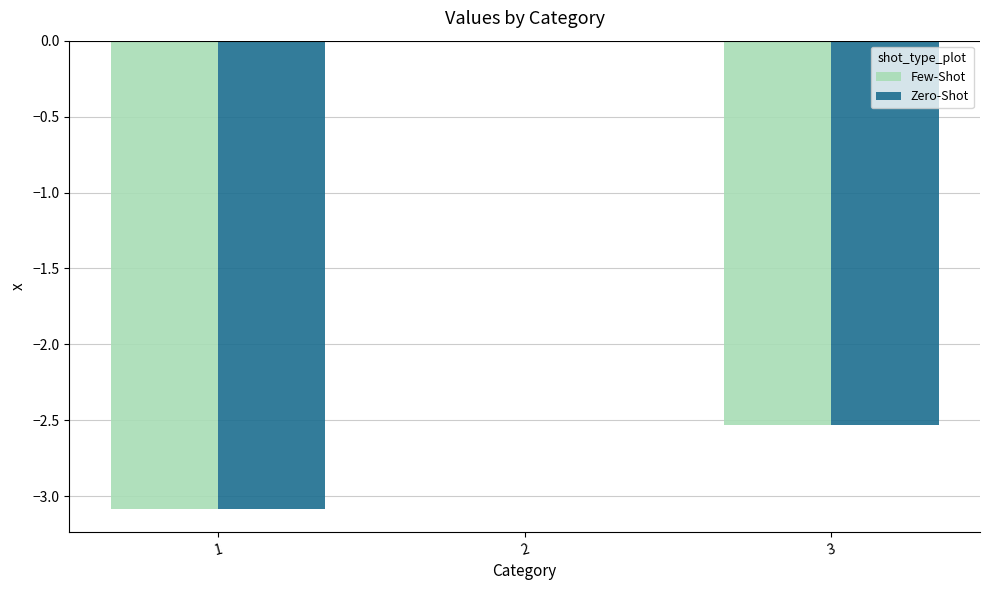

Is it true that Few-Shot equals -1.4 at 3?

False